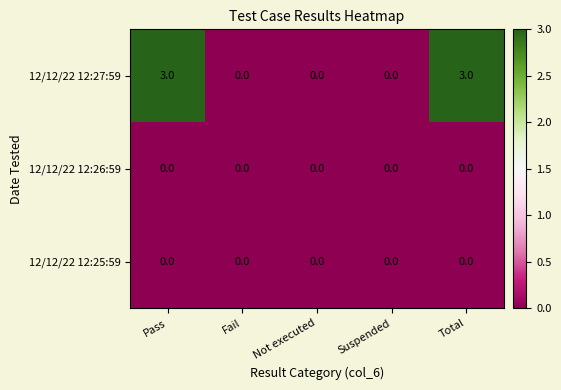

Which series has the largest total across all categories?

12/12/22 12:27:59